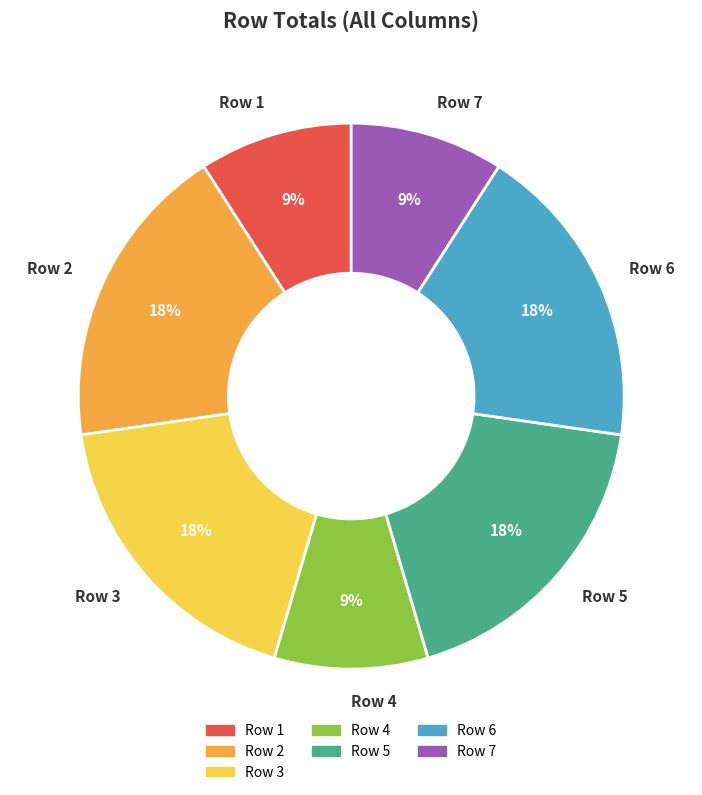

To the nearest percent, what percentage of the pie is Row 1?

9%